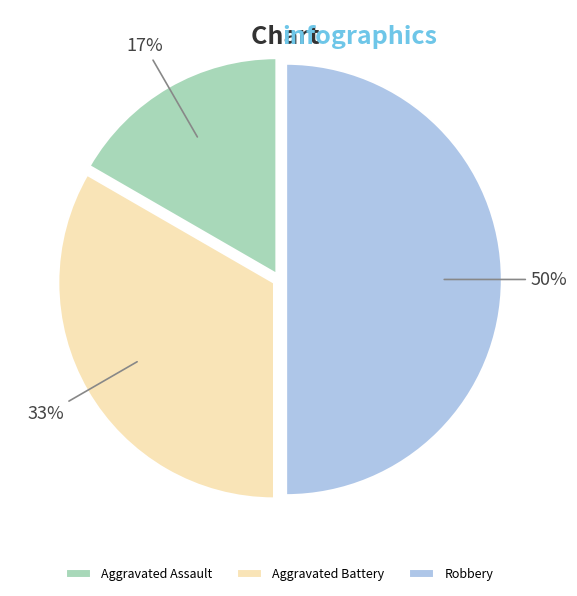

Which has a higher value, Aggravated Battery or Robbery?

Robbery